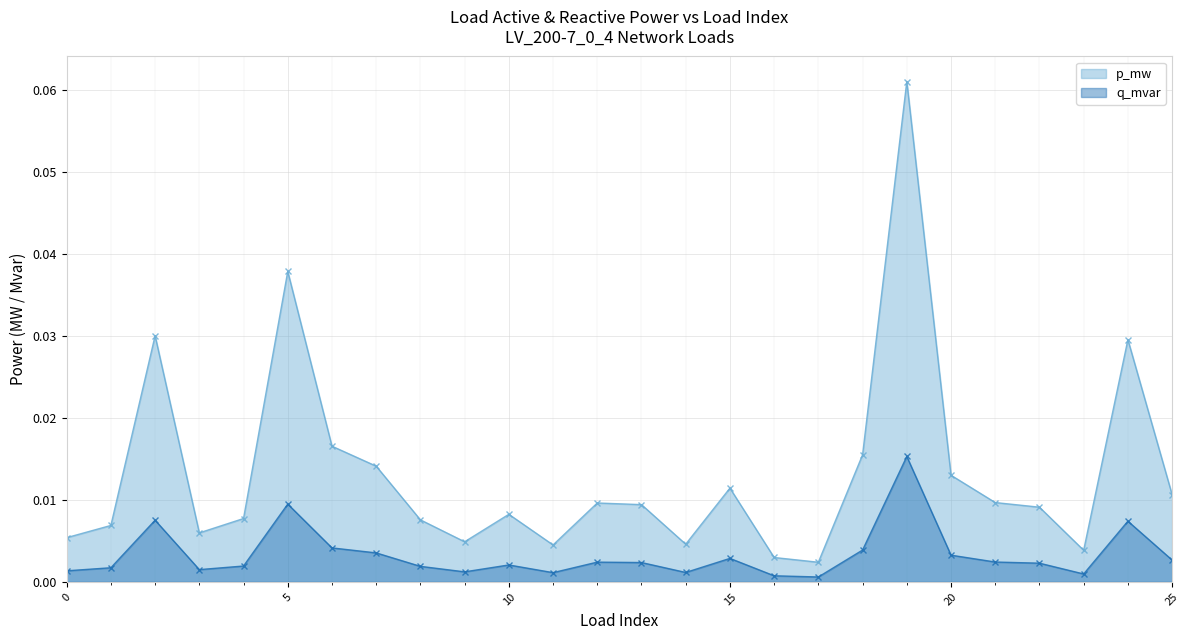

True or false: p_mw and q_mvar intersect in this chart.

False